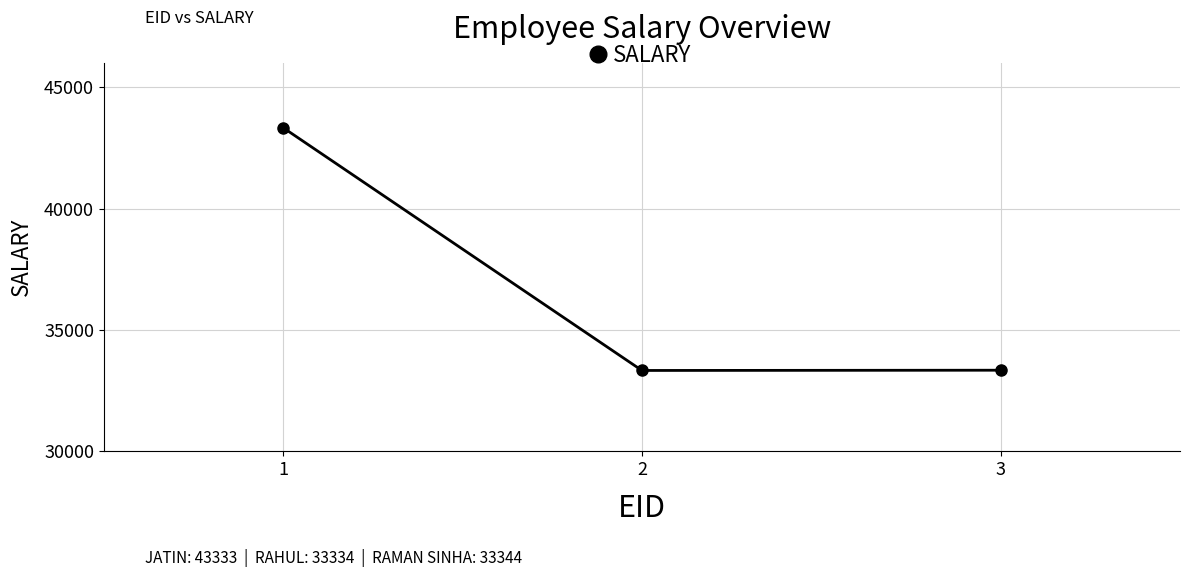

How many lines are shown in the chart?

1